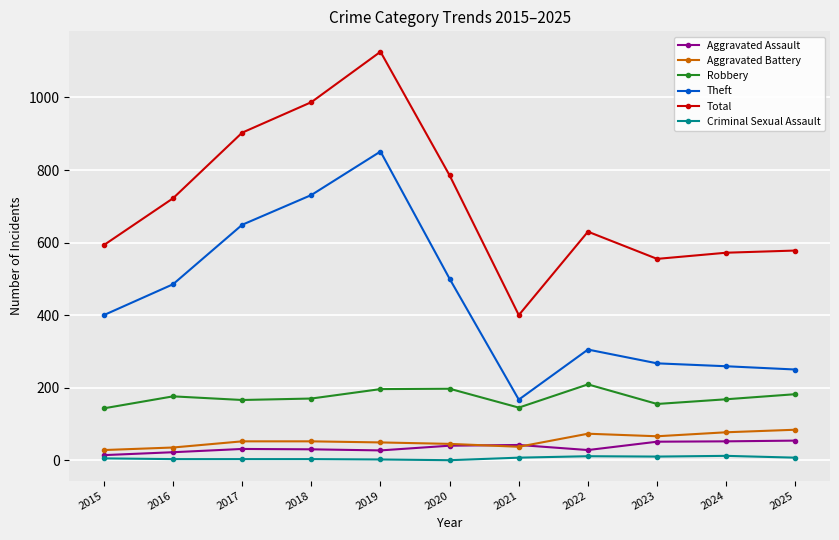

At which category is the sum across all series the highest?

2019